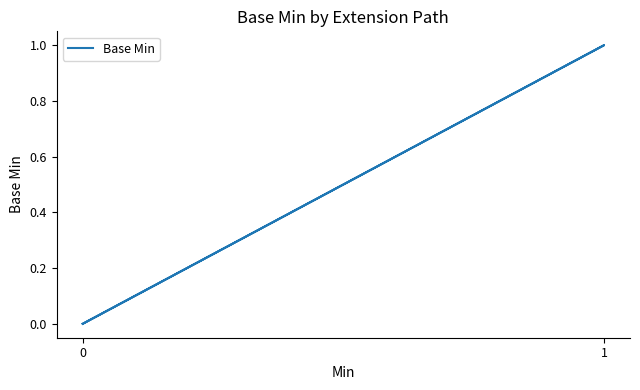

What is the maximum value shown in the chart?

1